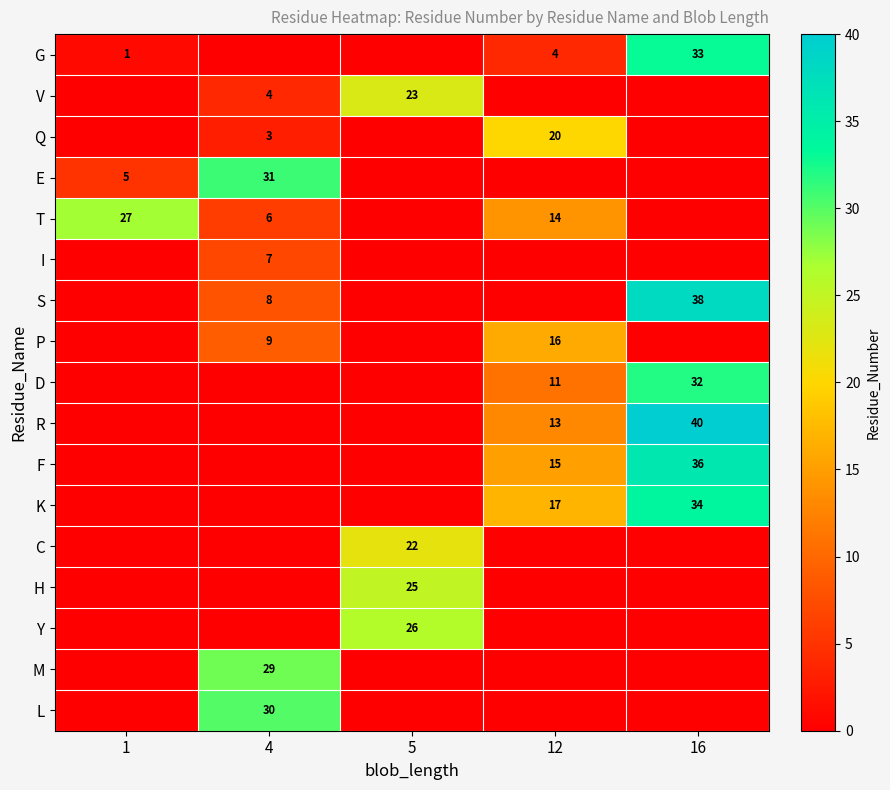

Between 16 and 4, which is larger?

16